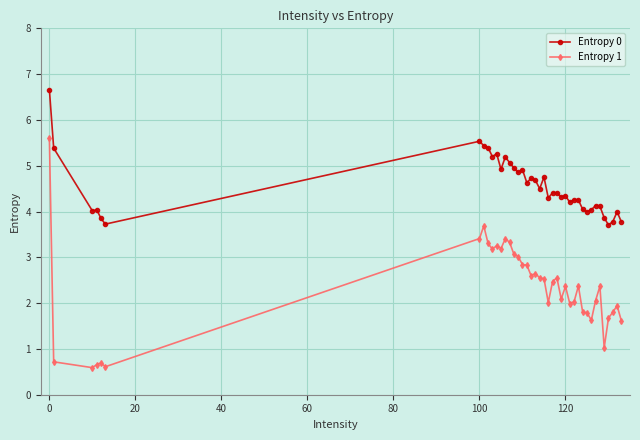

What is the value of the Entropy 0 point at the 8th from the left?

5.4